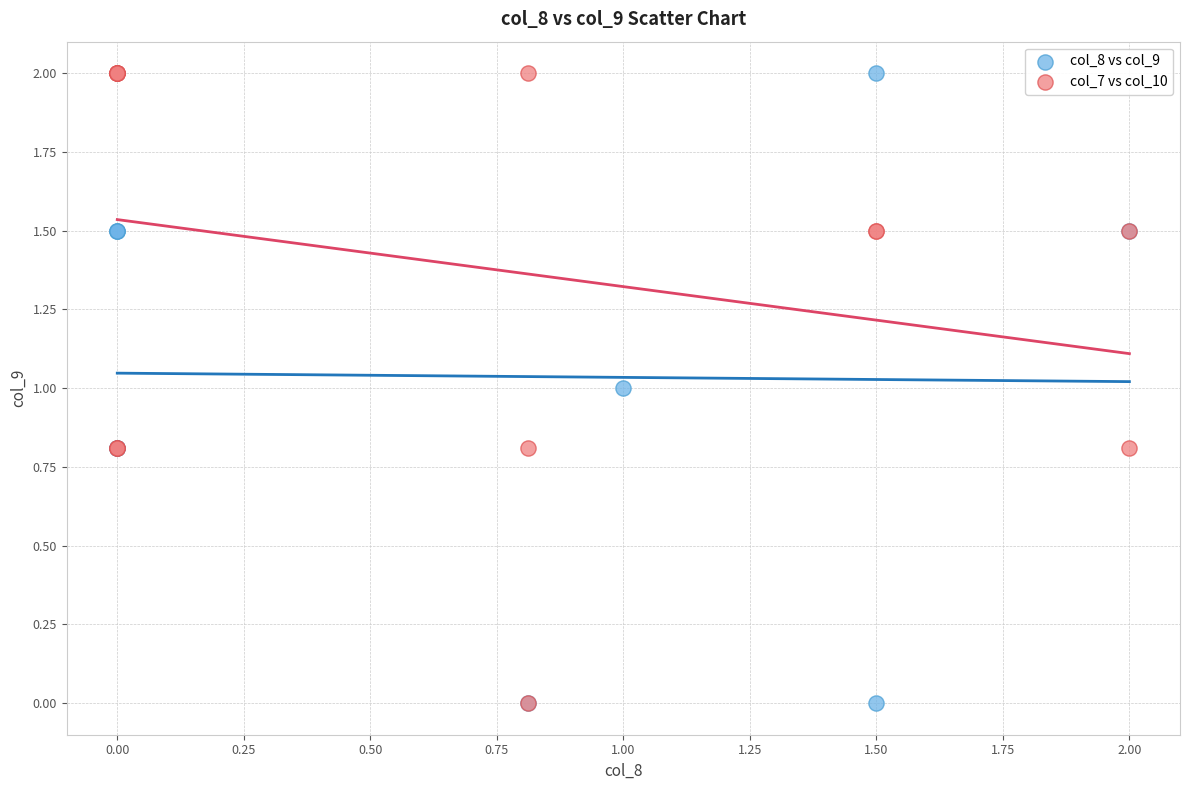

What are all the series names shown in the legend?

col_8 vs col_9, col_7 vs col_10